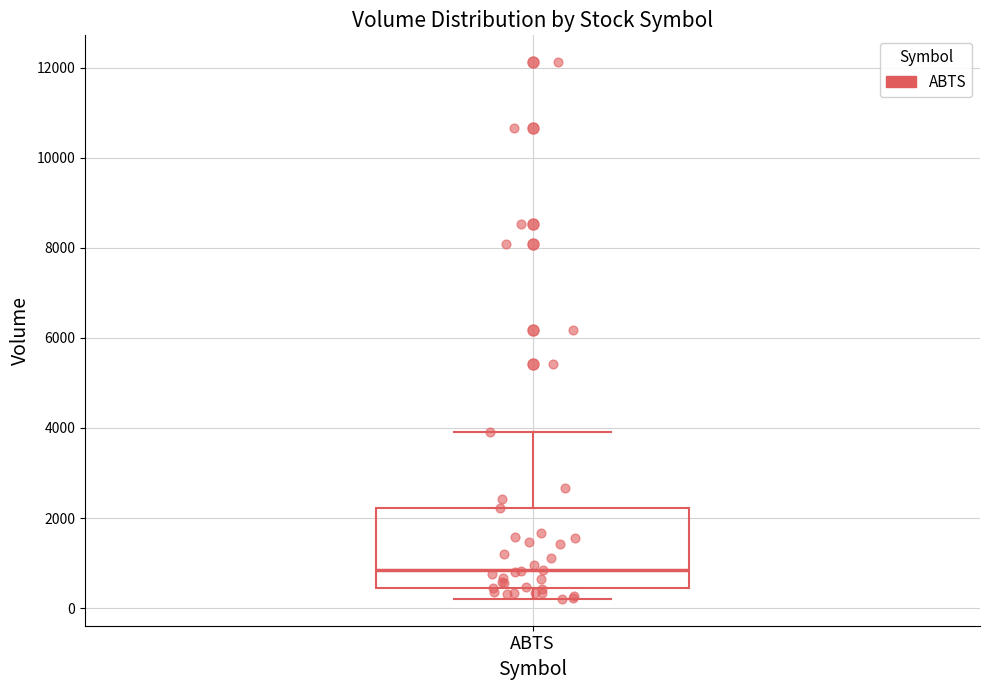

Transcribe this box plot: give where the median line is, the range the box spans, and where the two whiskers end, as read against the y-axis. The values are not printed on the chart, so give them approximately, as read against the axis.

median 800, box 400 to 2200, whiskers 200 to 4000